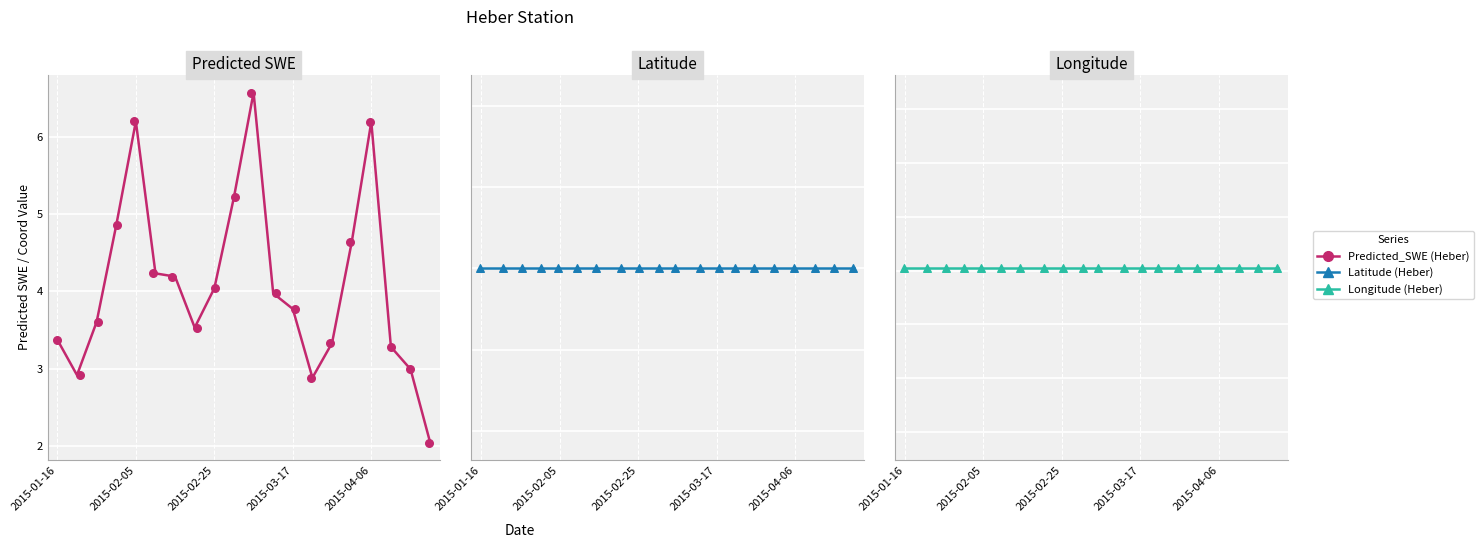

Which series has the largest total across all categories?

Predicted_SWE (Heber)